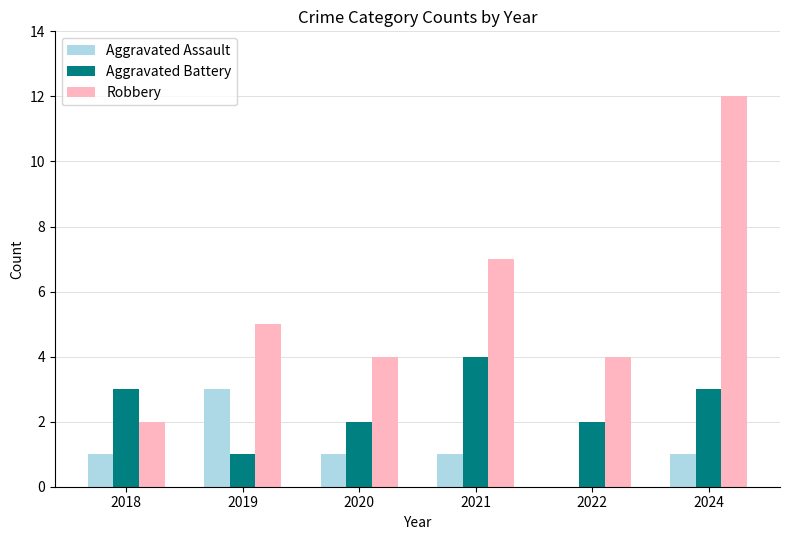

The Aggravated Assault series shows 1 at 2021. True or false?

True